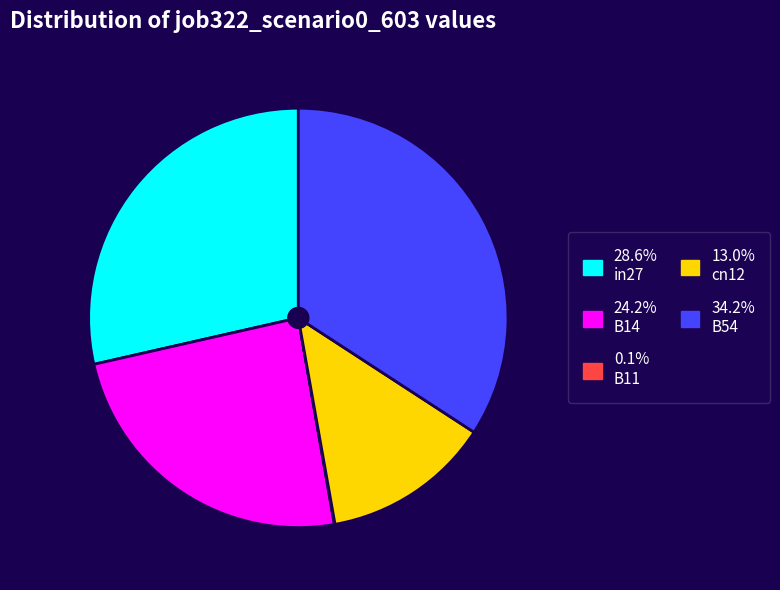

Is there a majority slice in this chart?

No